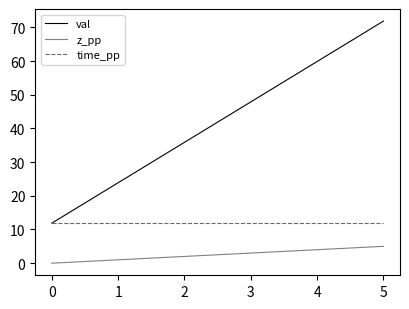

How many series are shown in this chart?

3